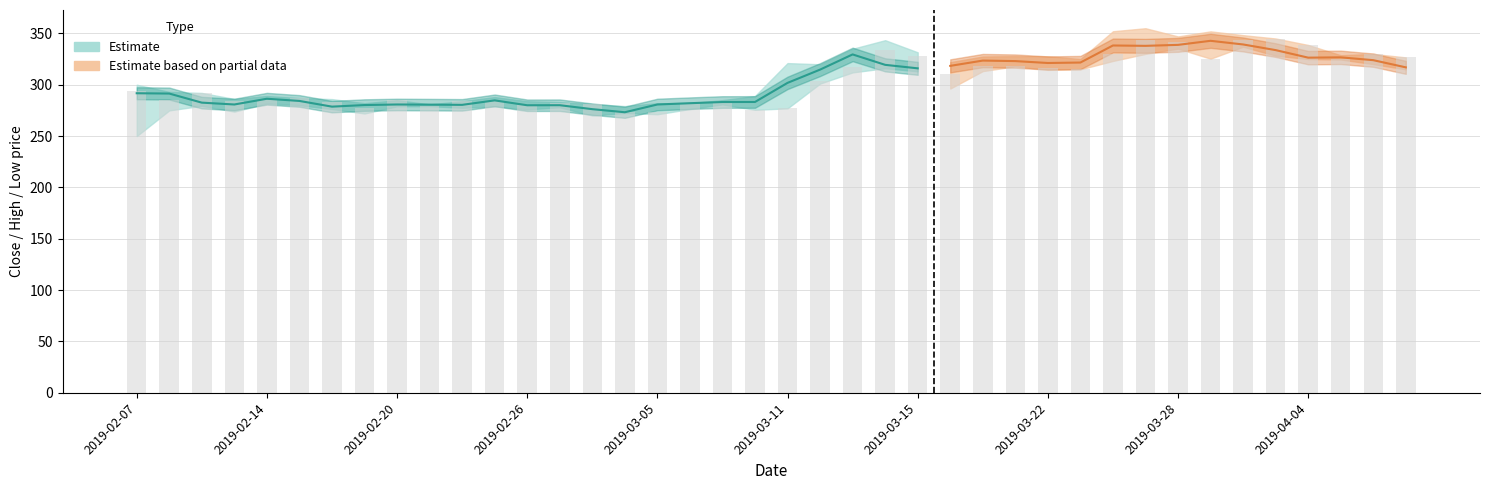

What is the value of the 16th bar from the left?

273.2